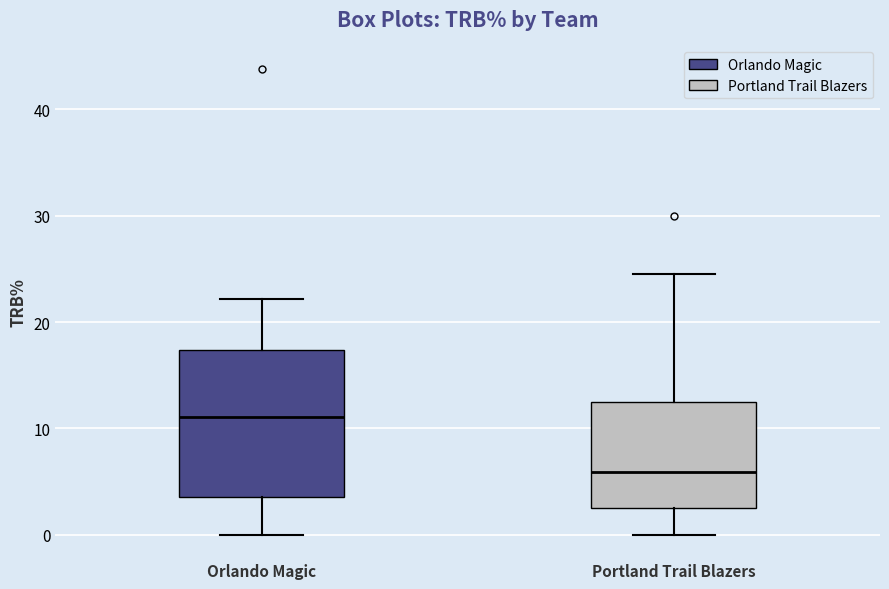

Where does the upper whisker of the box for Orlando Magic end on the y-axis? The values are not printed on the chart, so give them approximately, as read against the axis.

22